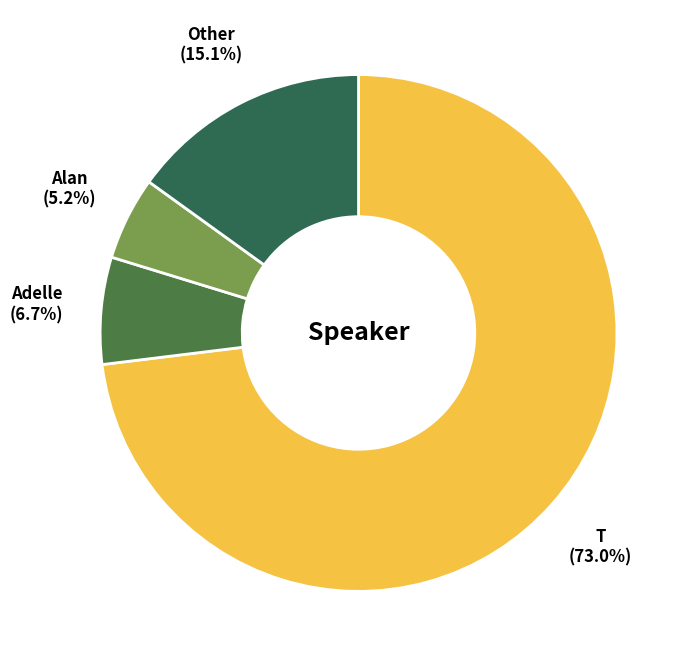

To the nearest percent, what is the average slice percentage?

25%